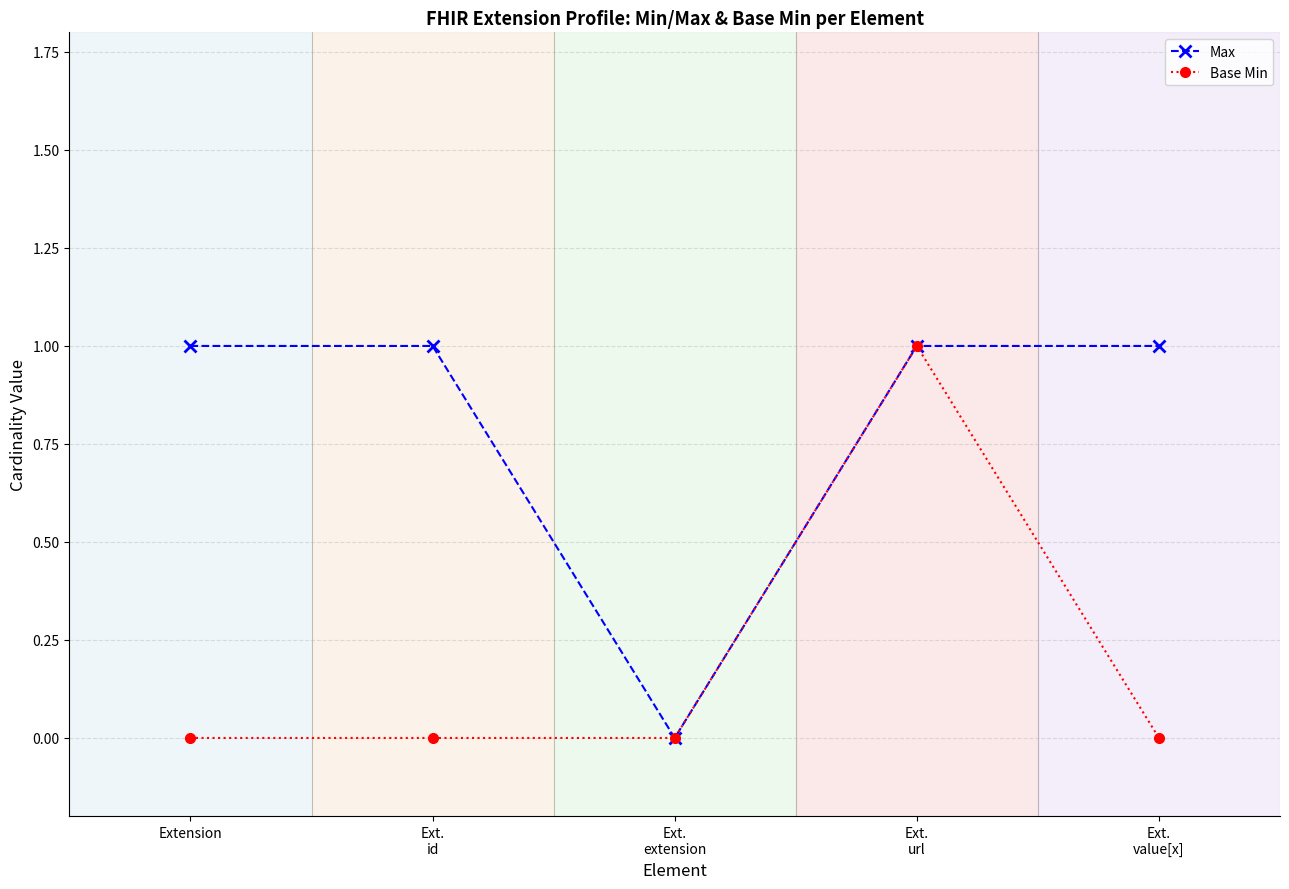

What is the label of the 1st point from the right?

Ext.
value[x]